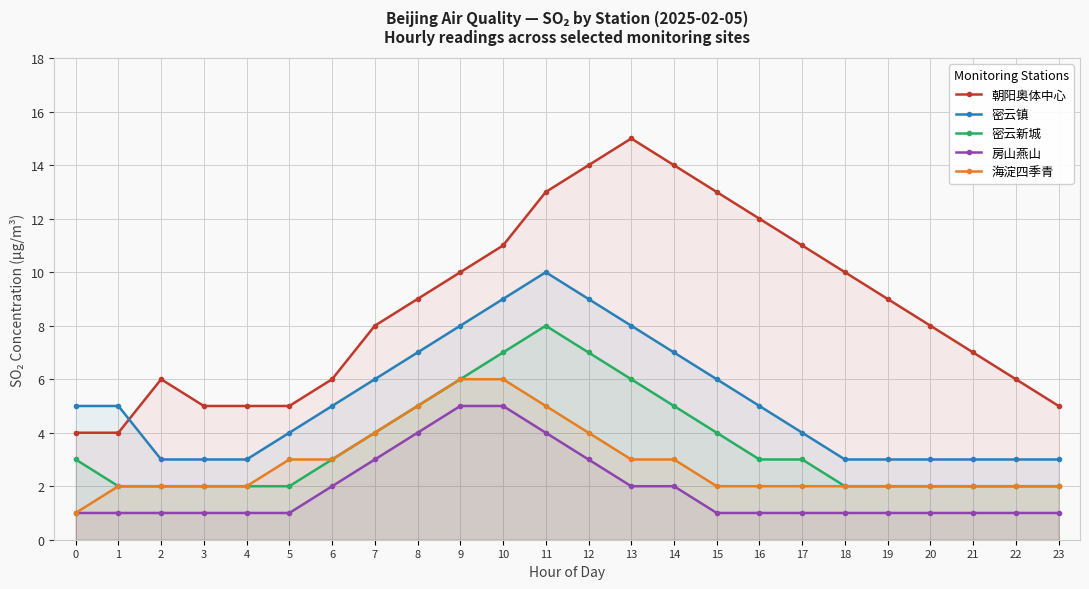

True or false: 朝阳奥体中心 and 海淀四季青 intersect in this chart.

False